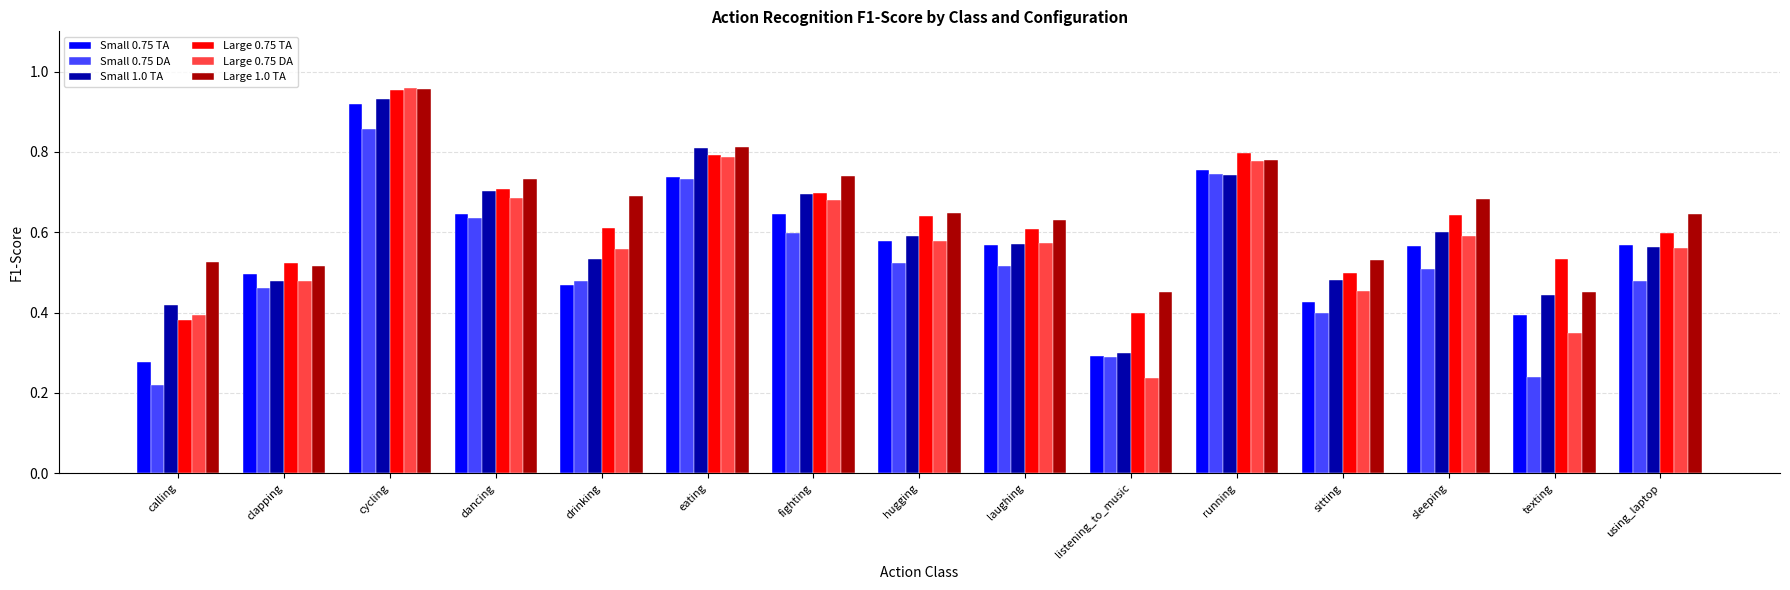

What is the label of the 10th bar from the left?

listening_to_music